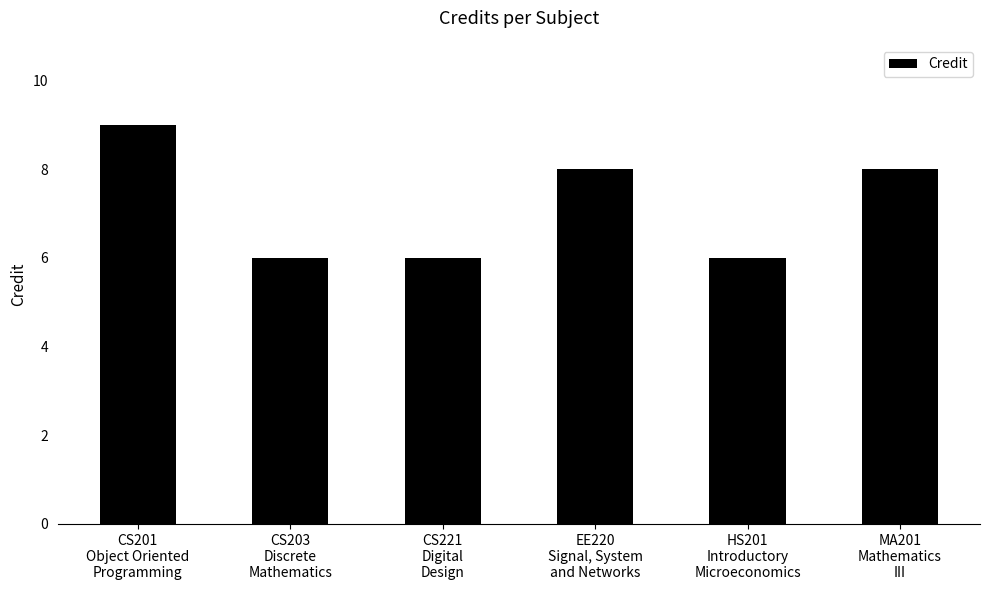

How many bars are there in total?

6